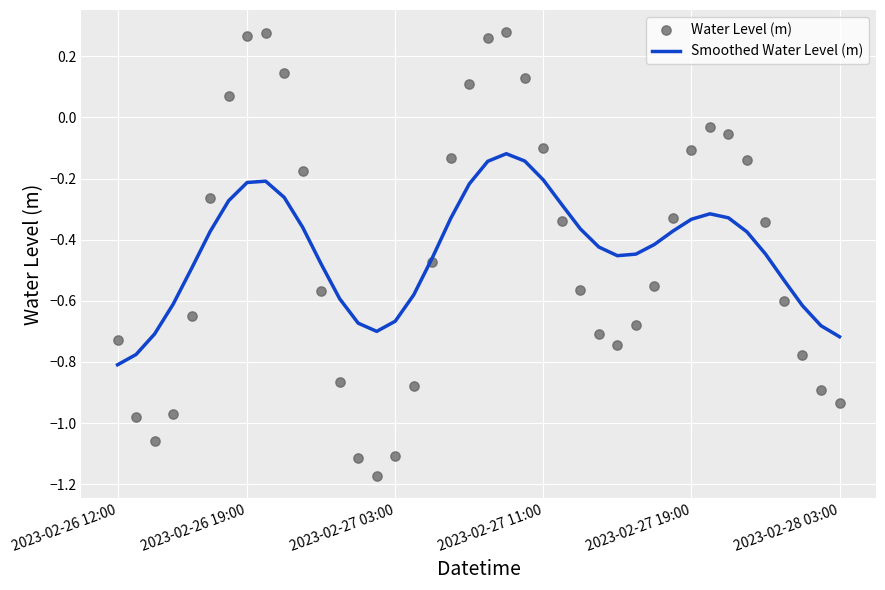

What is the total value across all series at 35?

-0.8